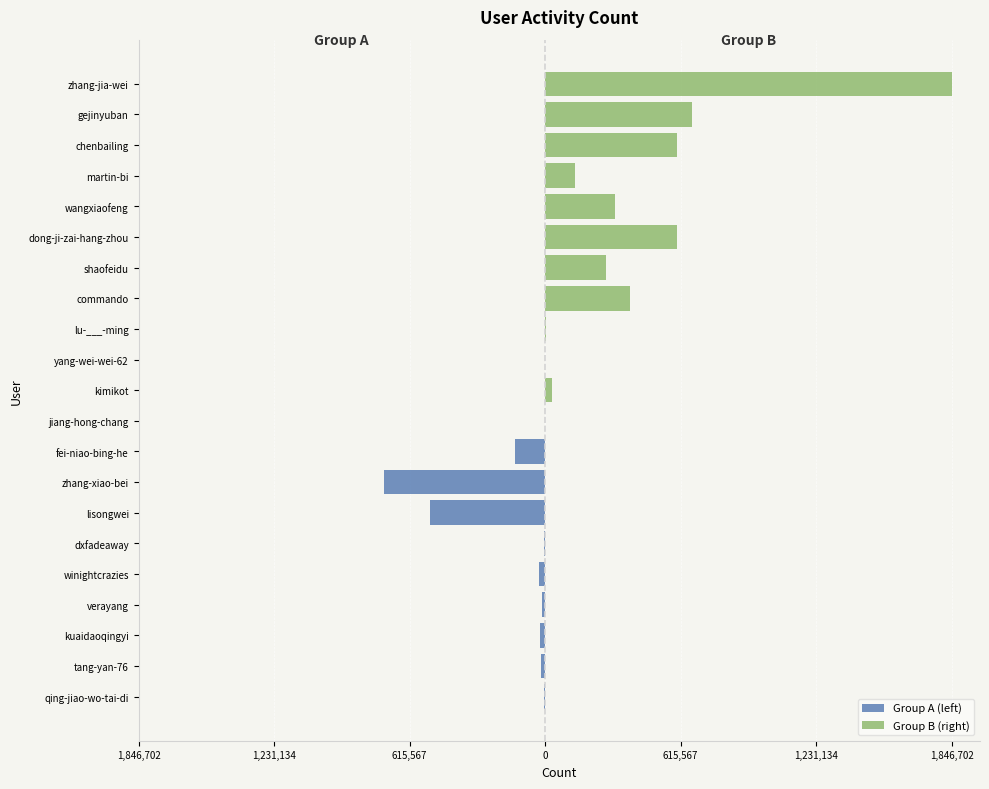

What is the difference between the maximum and minimum values?

1846027